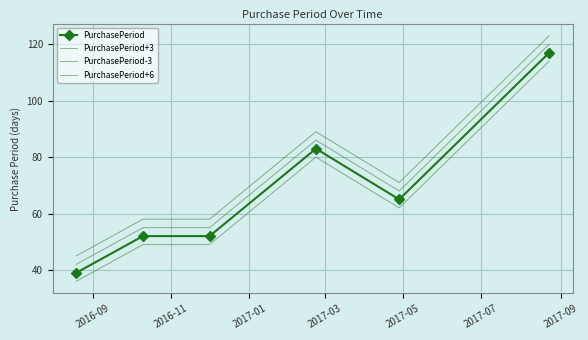

What is the difference between the second highest and second lowest values in the PurchasePeriod+3 series?

31